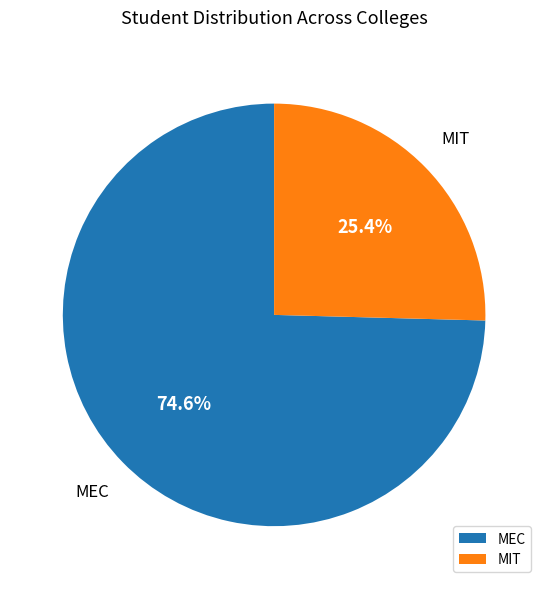

Is there any slice that represents more than half of the pie?

Yes